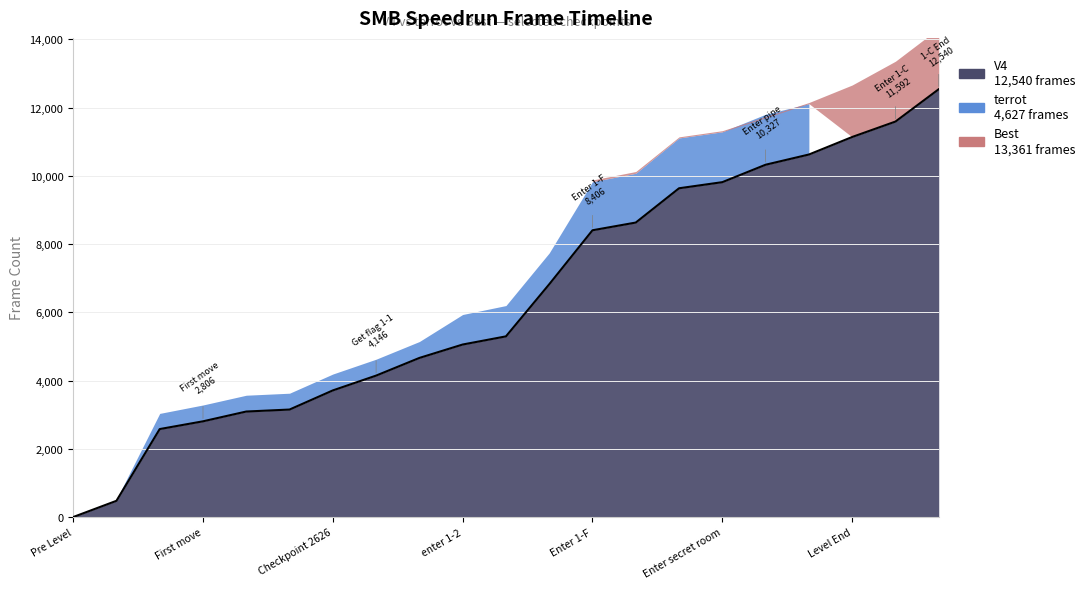

What is the total value across all series at First jump?

28837